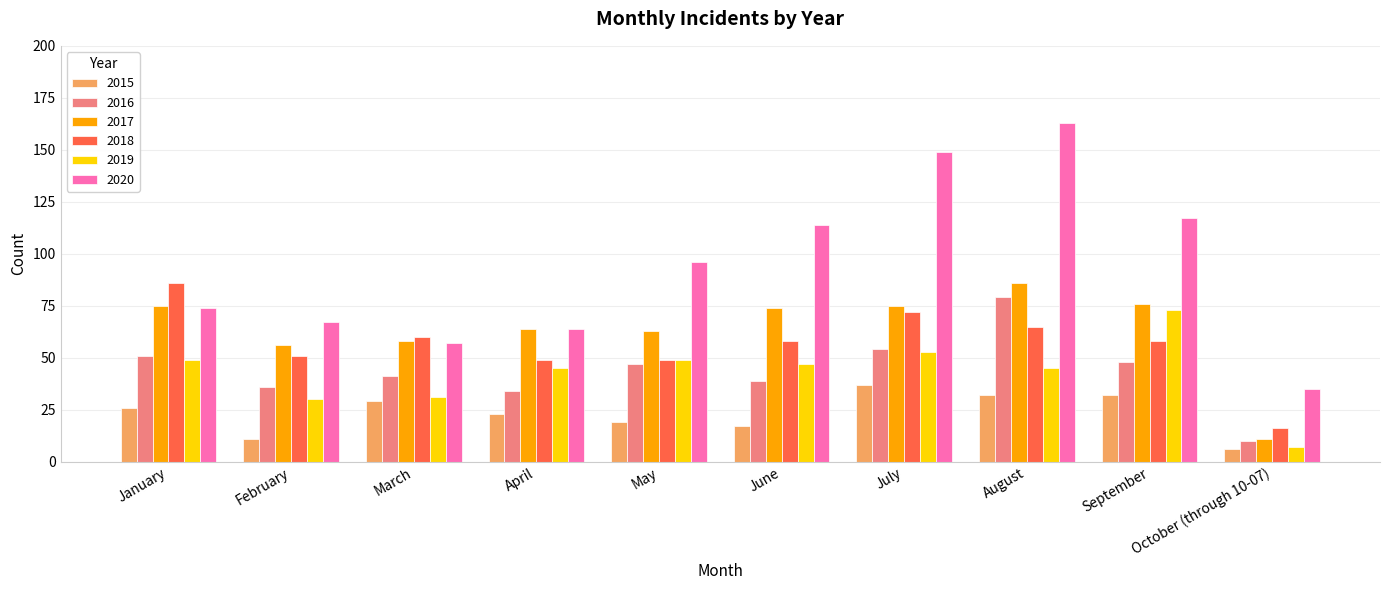

Rank the series at February from lowest to highest value.

2015, 2019, 2016, 2018, 2017, 2020